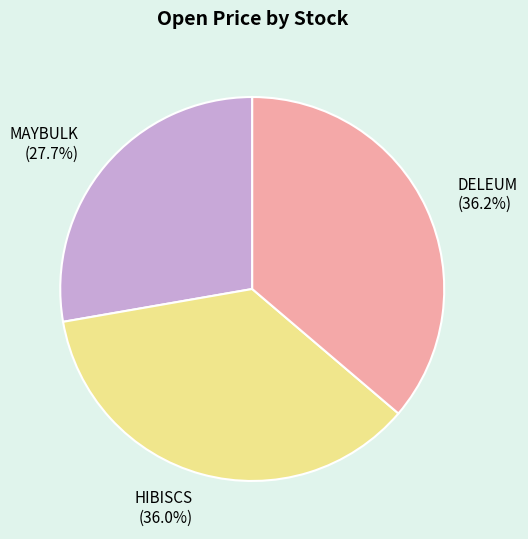

To the nearest percent, what percentage of the pie is MAYBULK?

28%